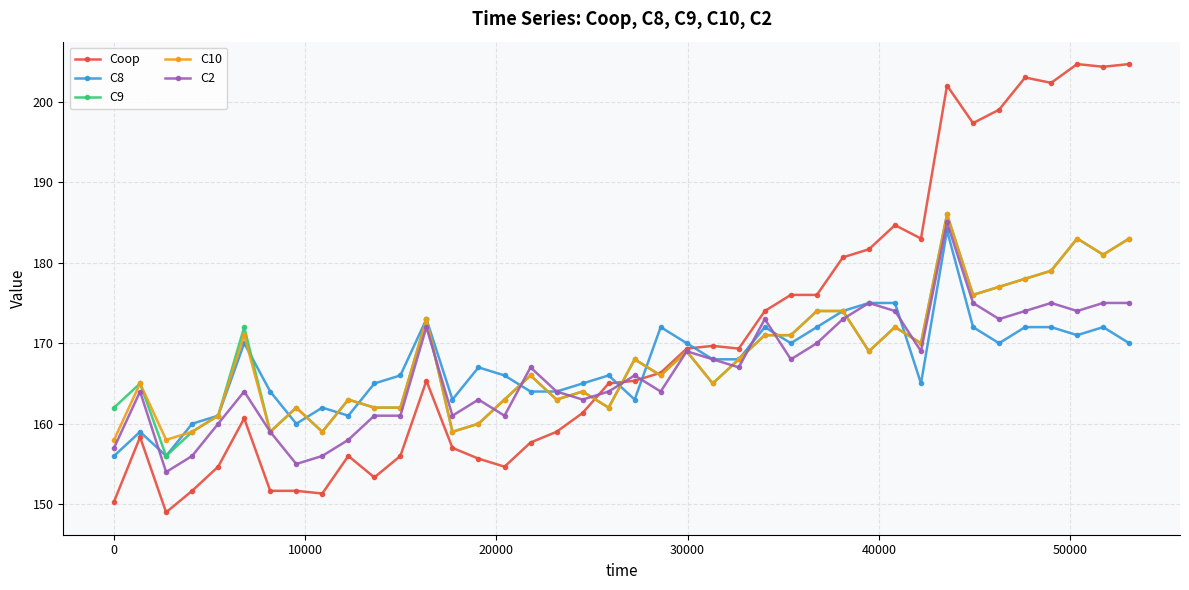

What is the maximum value for Coop?

204.7